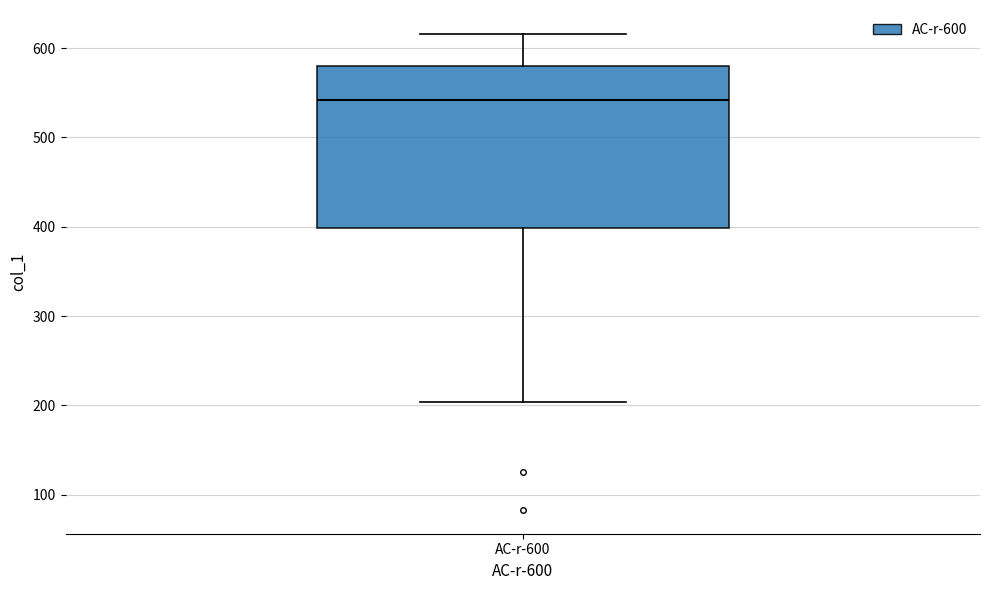

Where does the median line of the box for AC-r-600 sit on the y-axis? The values are not printed on the chart, so give them approximately, as read against the axis.

540